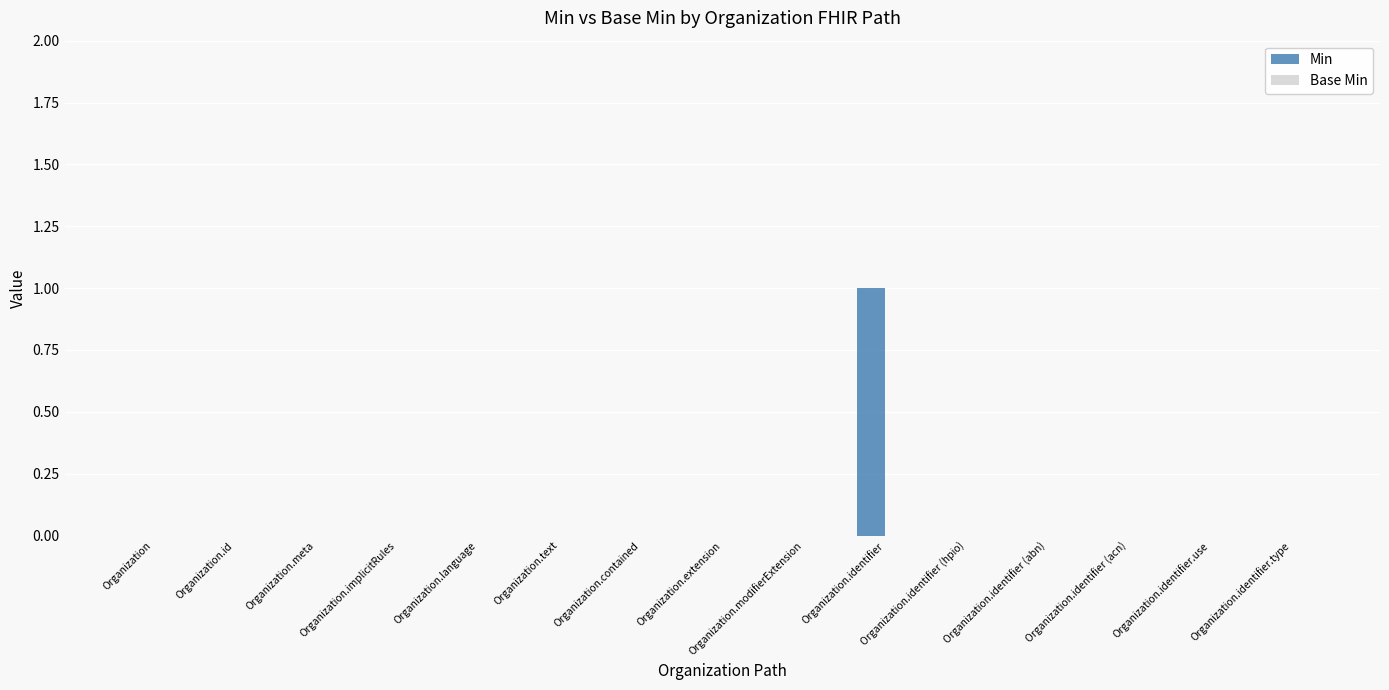

The chart shows a value of 0 at Organization.modifierExtension. True or false?

True